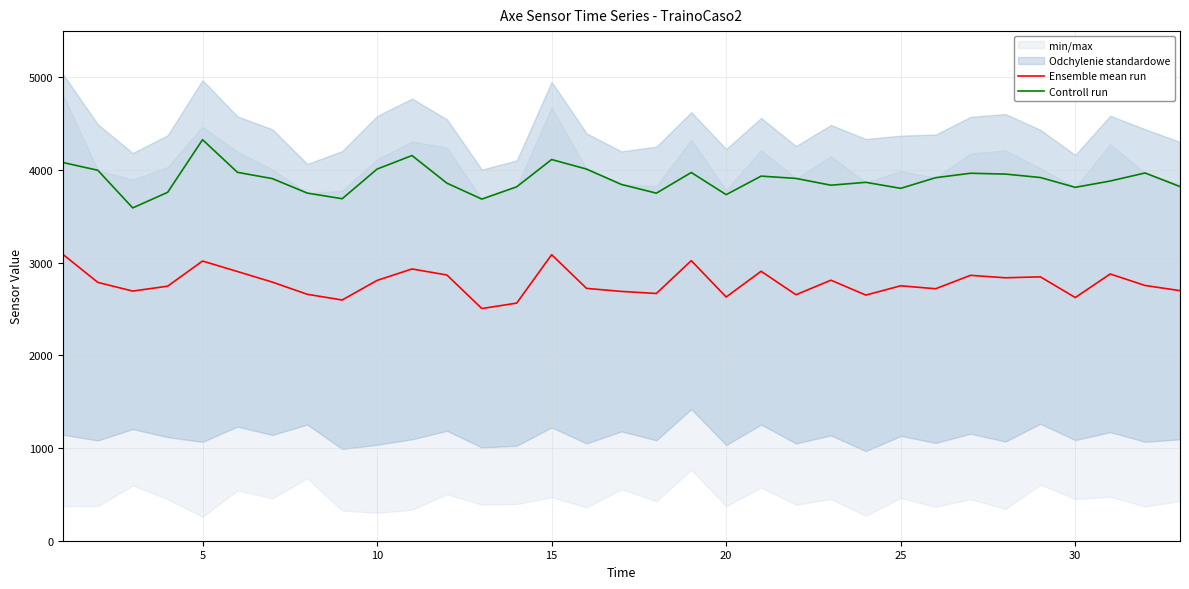

Rank the series by their average value, from highest to lowest.

Controll run, Ensemble mean run